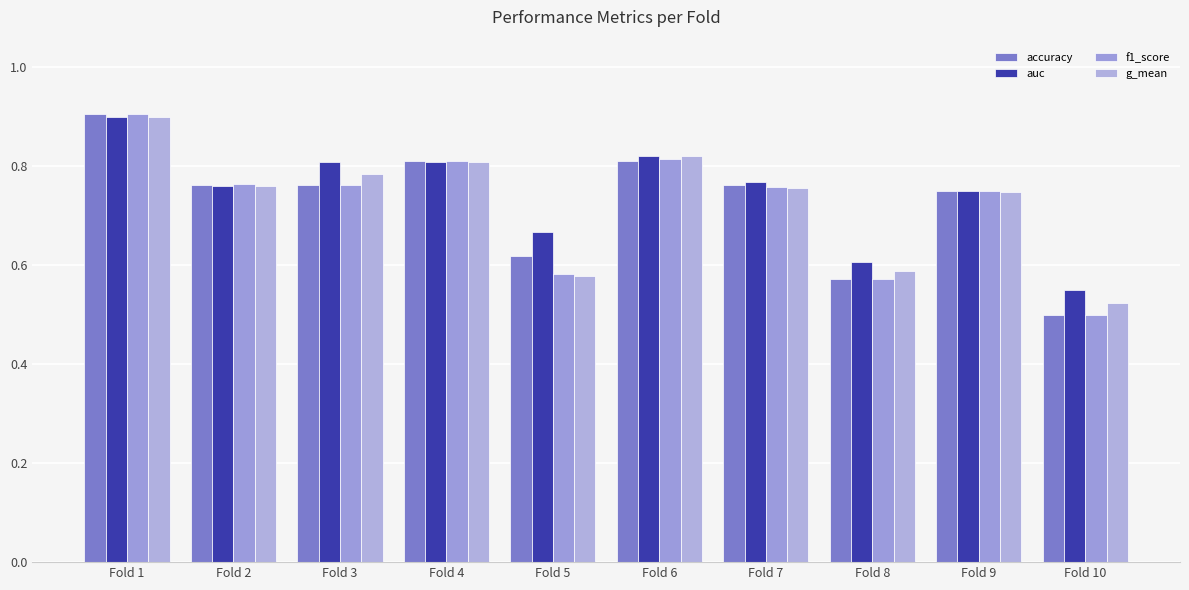

How many bars are there in each group?

4